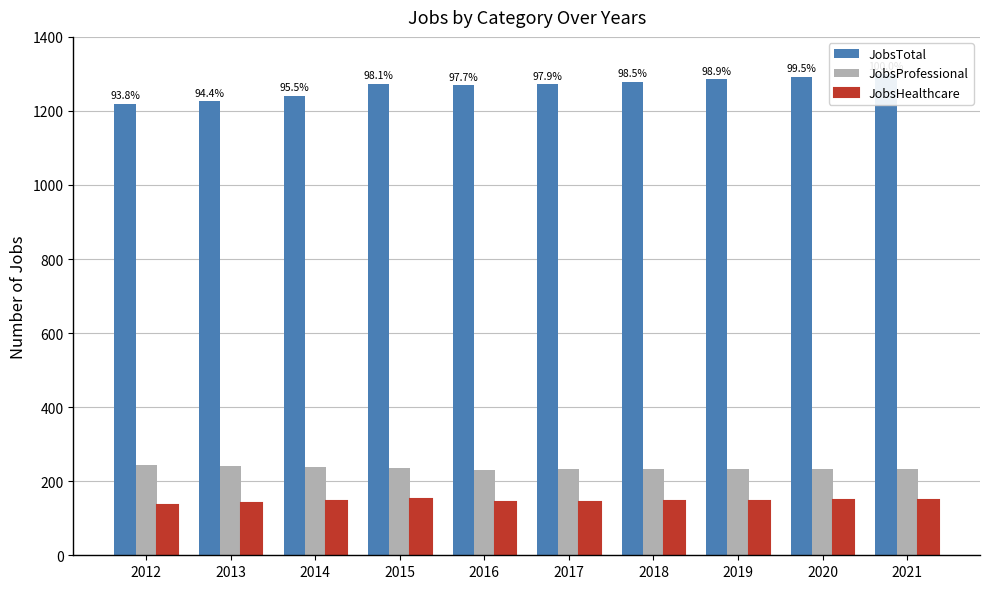

Reading left to right, transcribe all the data shown in this chart.

JobsTotal: 1219	1226	1240	1274	1269	1272	1279	1285	1292	1299
JobsProfessional: 243	242	239	237	231	232	232	233	233	234
JobsHealthcare: 136	141	147	151	144	145	146	147	149	150